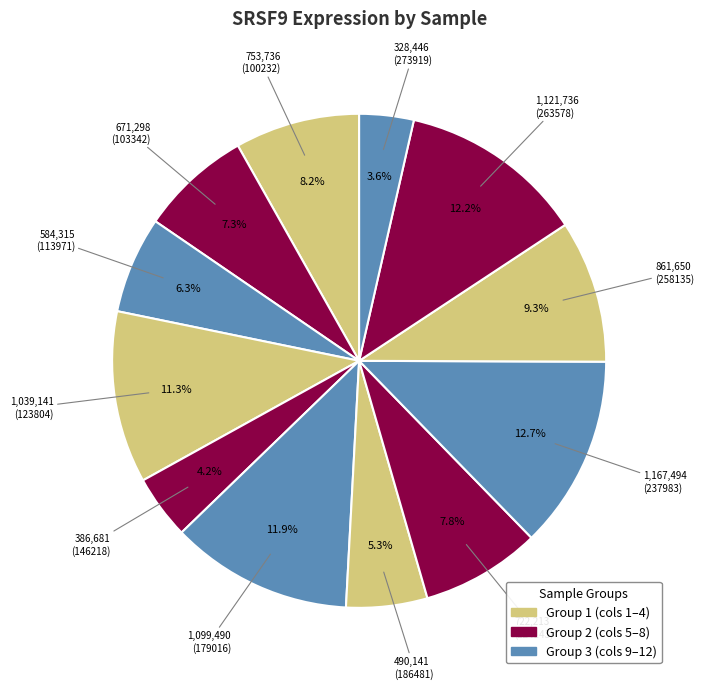

What is the smallest slice in the pie chart?

273919